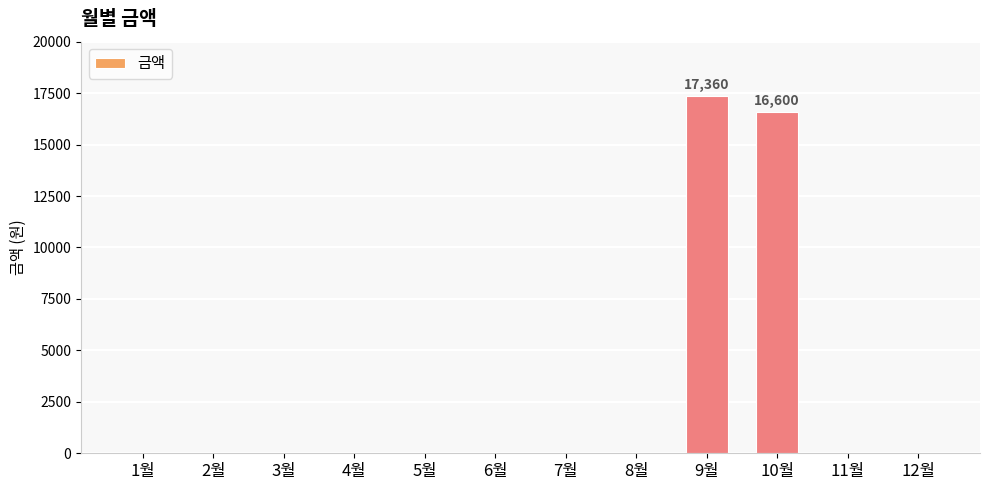

The value at 4월 is 0. True or false?

True